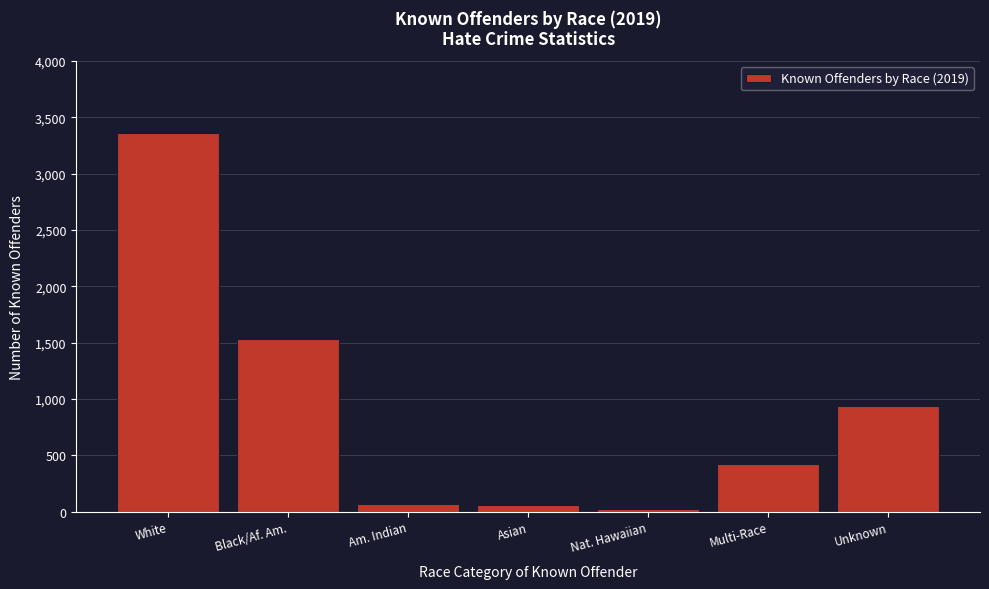

True or false: the data shows 156 at Multi-Race.

False